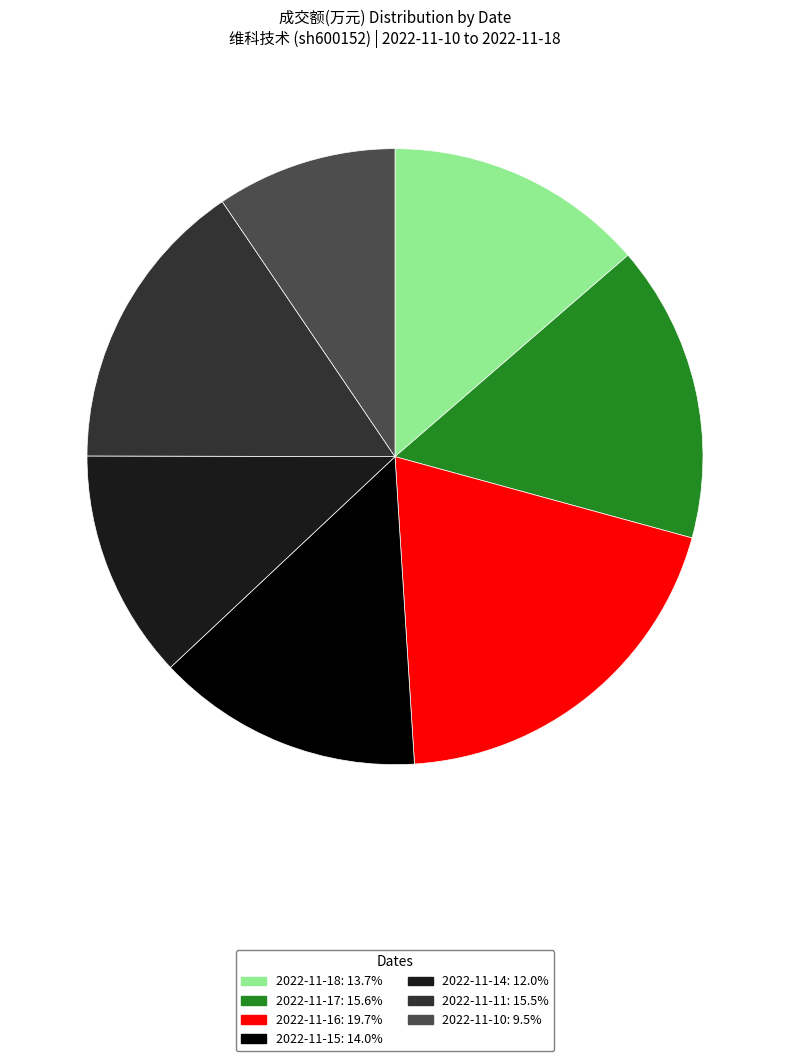

Do 2022-11-17: 15.6% and 2022-11-14: 12.0% together represent more than half of the pie?

No